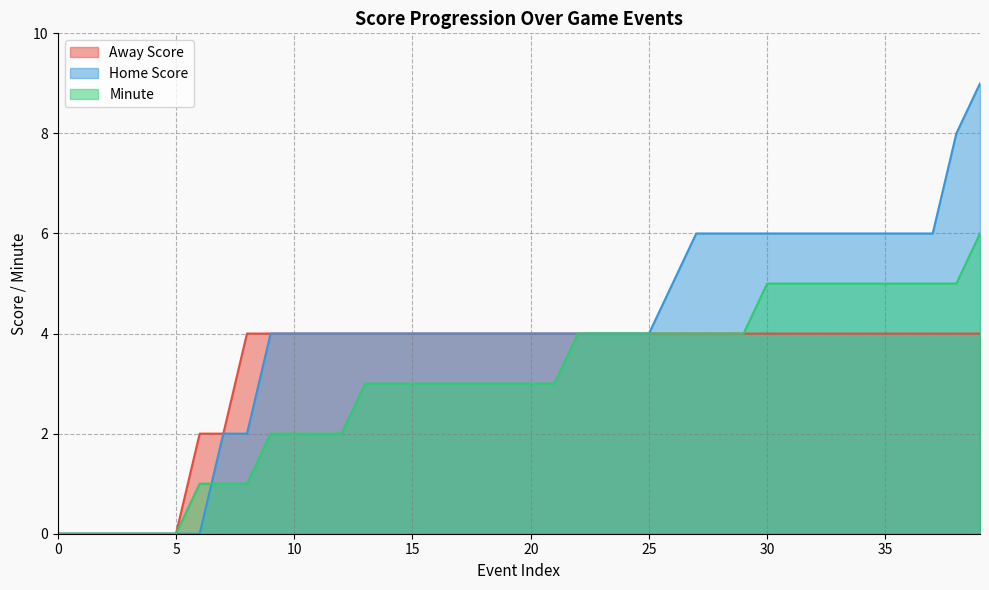

What is the average value of the Away Score series?

3